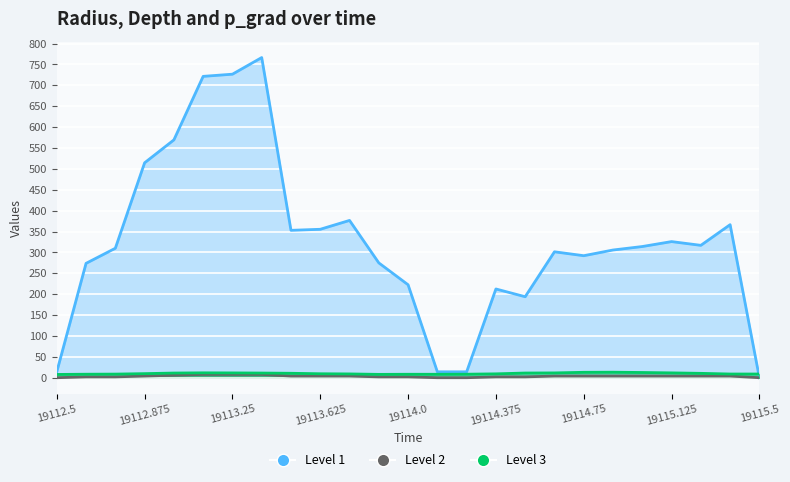

Which category has the highest value across all series?

19113.375